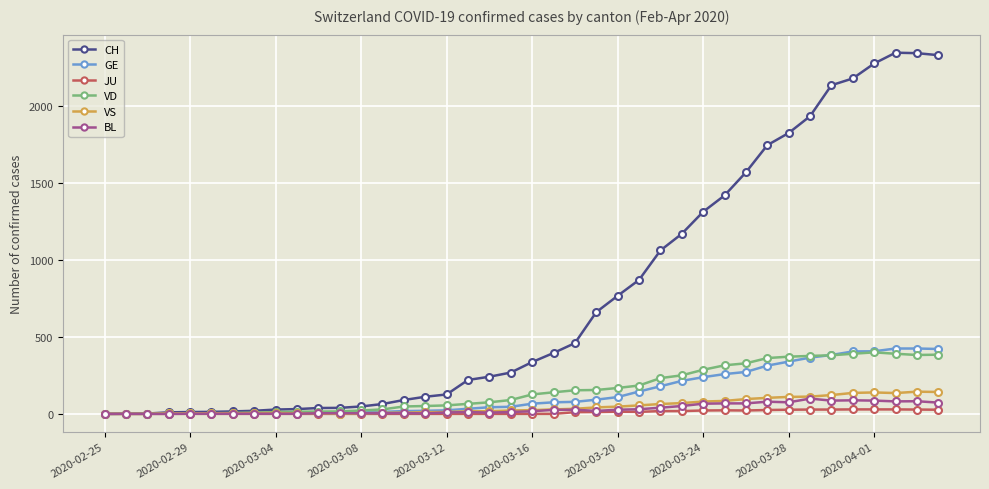

Which series has the widest spread of values?

CH